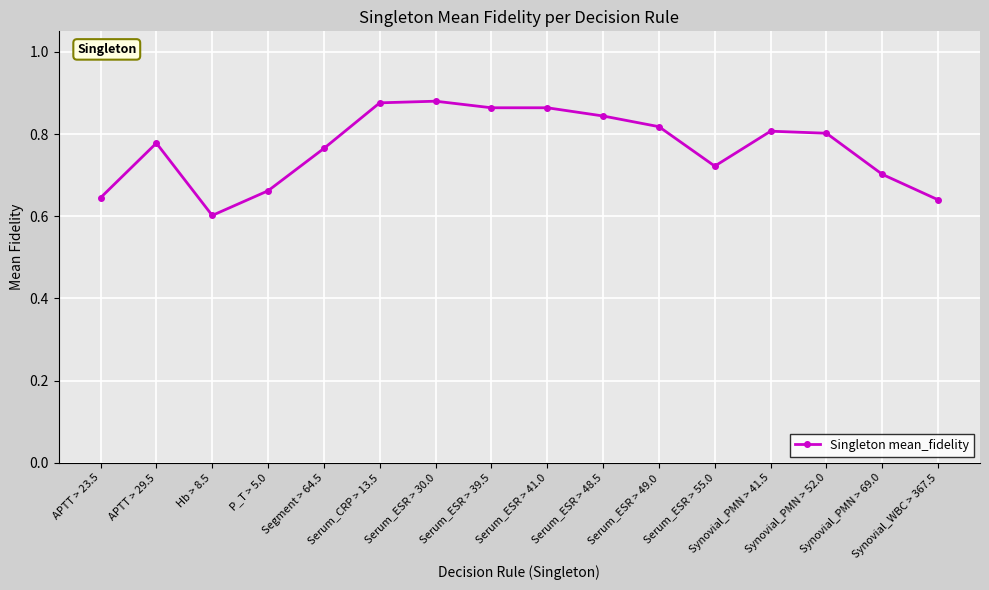

What position from the right is APTT > 23.5?

16